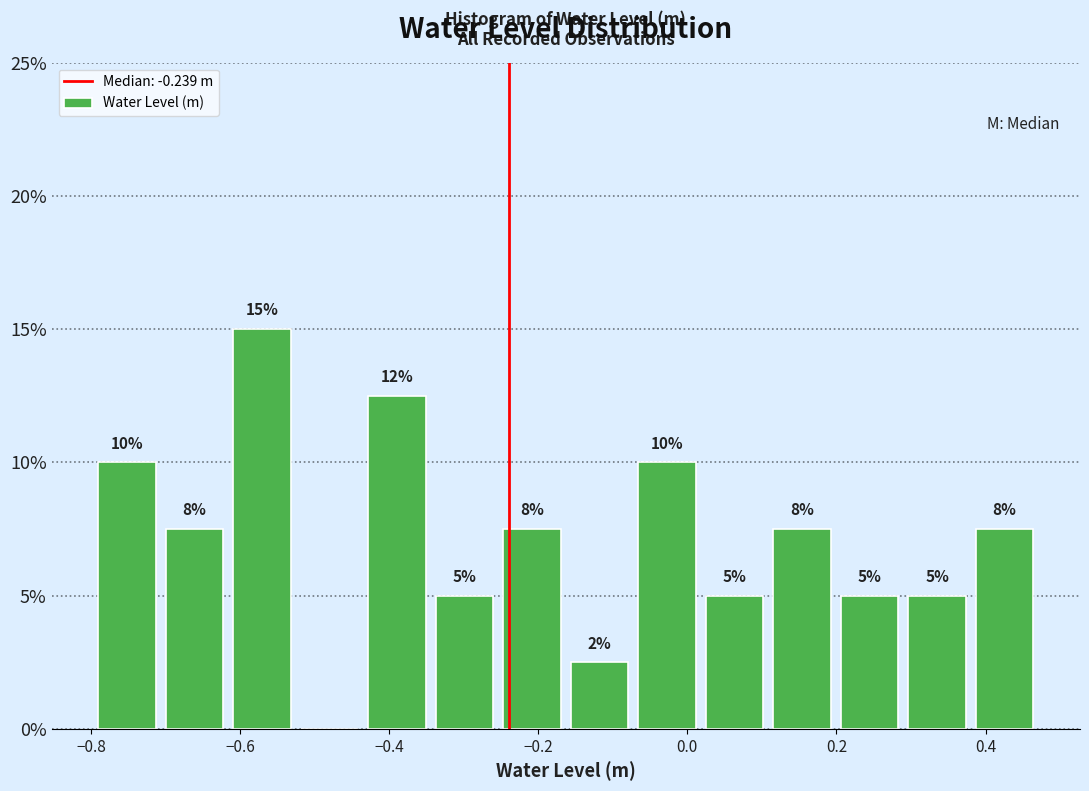

Over which range of the x-axis is the bar tallest?

-0.62 to -0.52